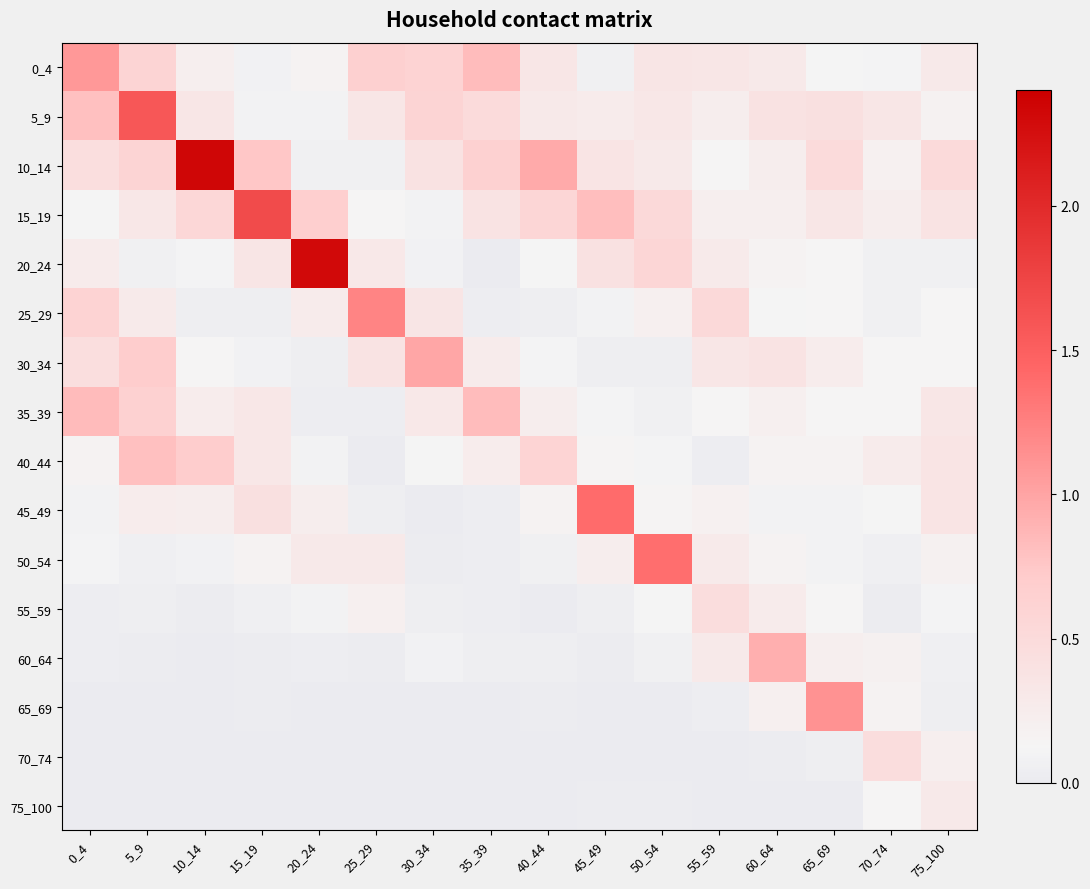

Rank the series by their maximum value, from highest to lowest.

10_14, 20_24, 15_19, 5_9, 45_49, 50_54, 25_29, 65_69, 0_4, 30_34, 60_64, 35_39, 40_44, 55_59, 70_74, 75_100